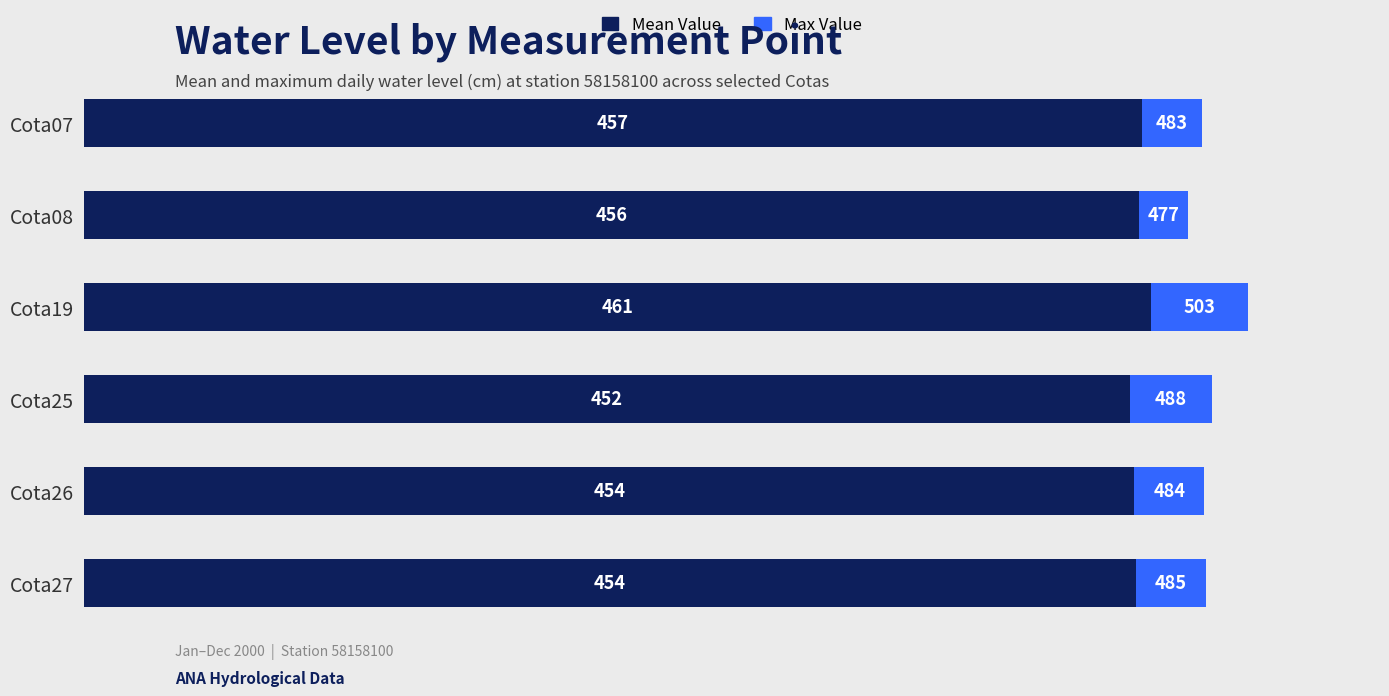

True or false: Mean Value has a value of 455.8 at Cota08.

True